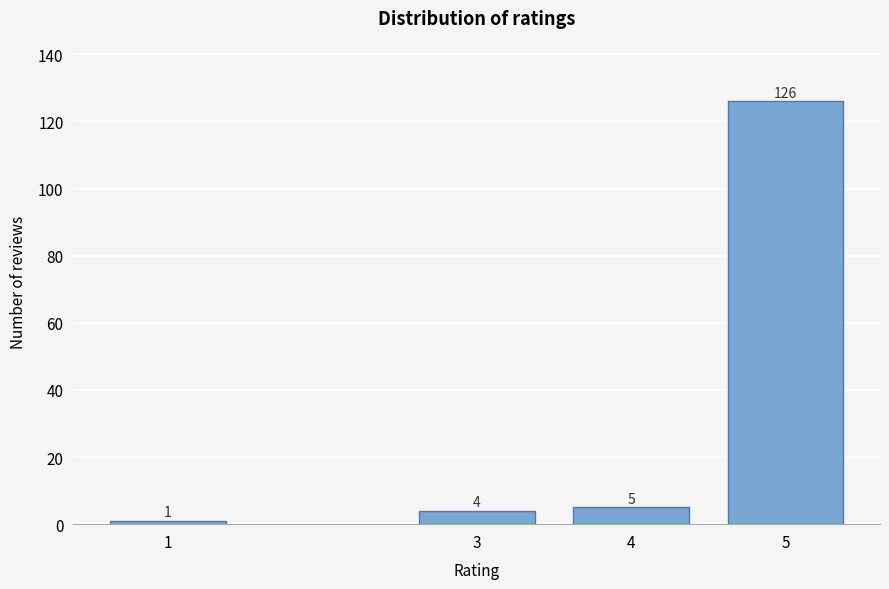

Reading left to right, what are all the values shown in this chart?

1=1	3=4	4=5	5=126